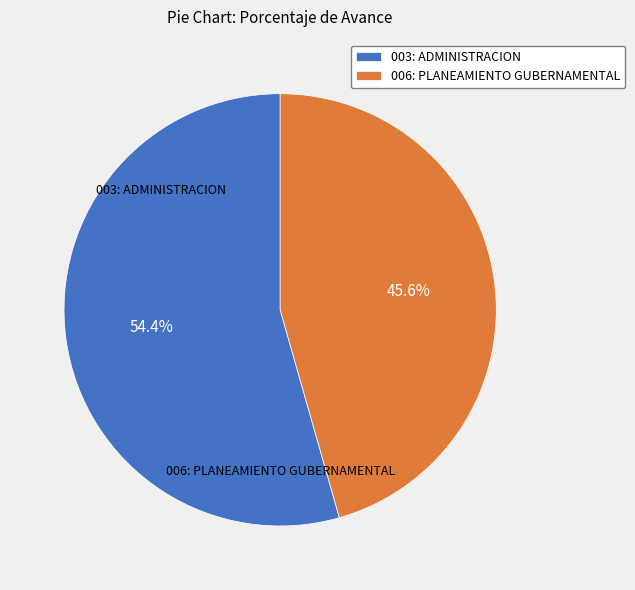

Count the number of slices in the pie.

2